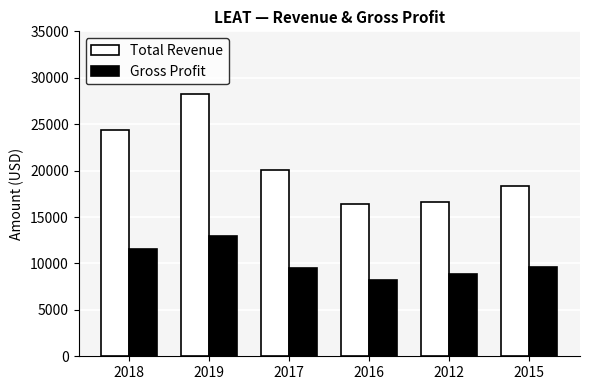

Rank the series at 2019 from highest to lowest value.

Total Revenue, Gross Profit